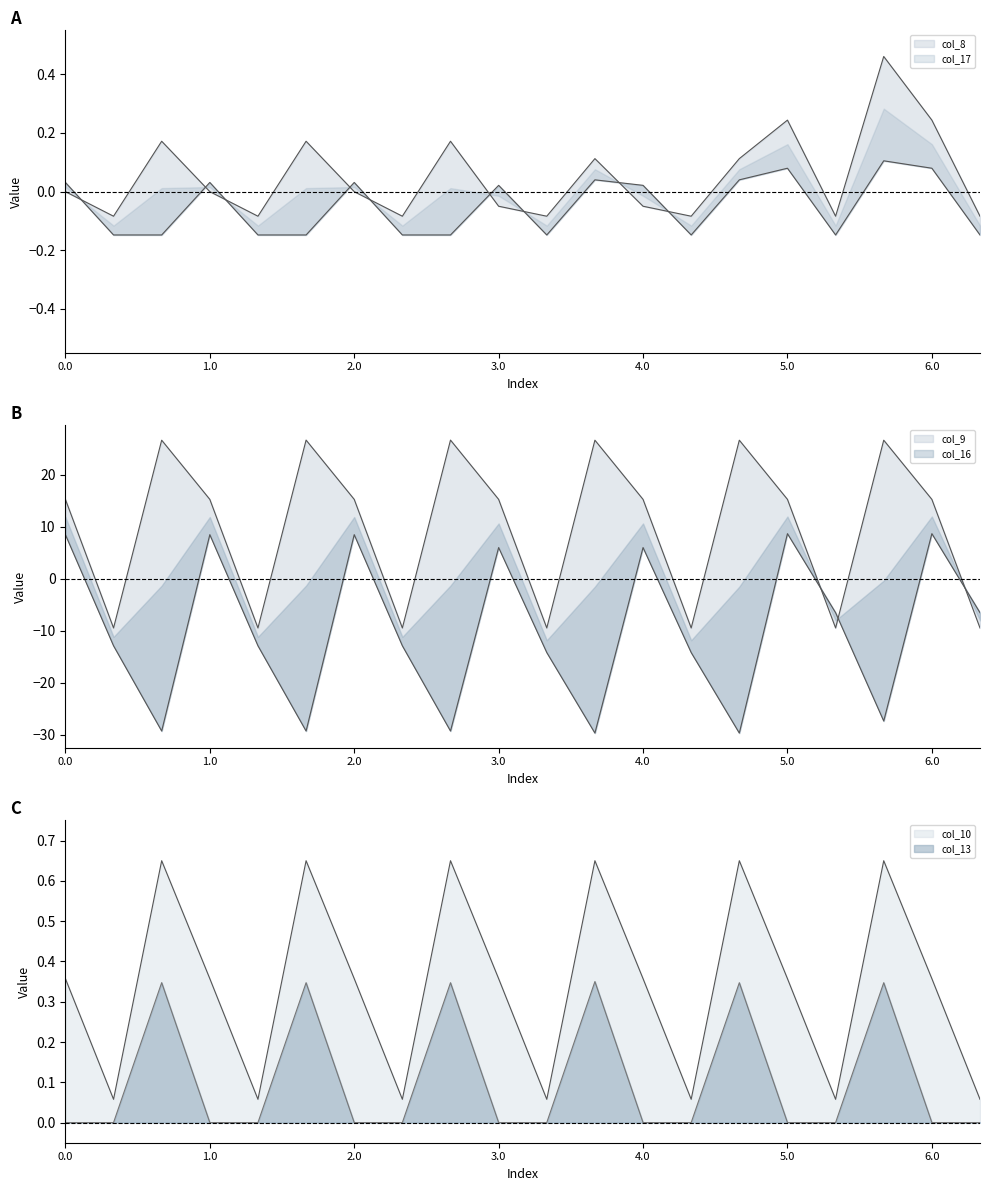

True or false: col_8 and col_10 cross at least once.

False